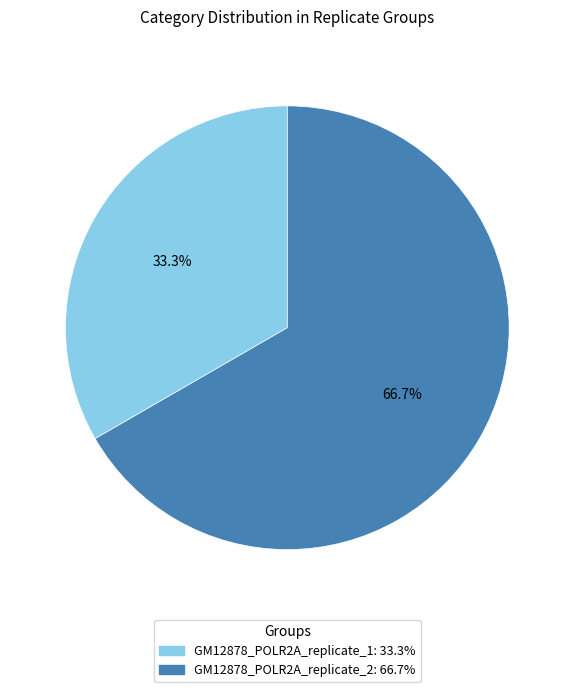

Rank the categories by value from highest to lowest.

GM12878_POLR2A_replicate_2, GM12878_POLR2A_replicate_1